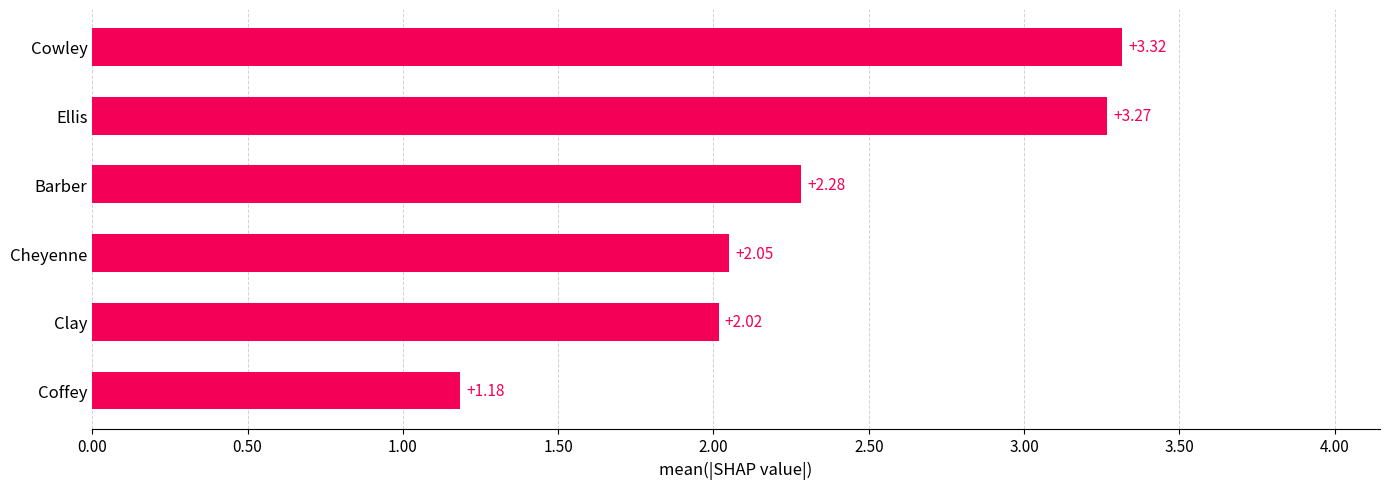

At which category does the chart reach its peak across all series?

Cowley